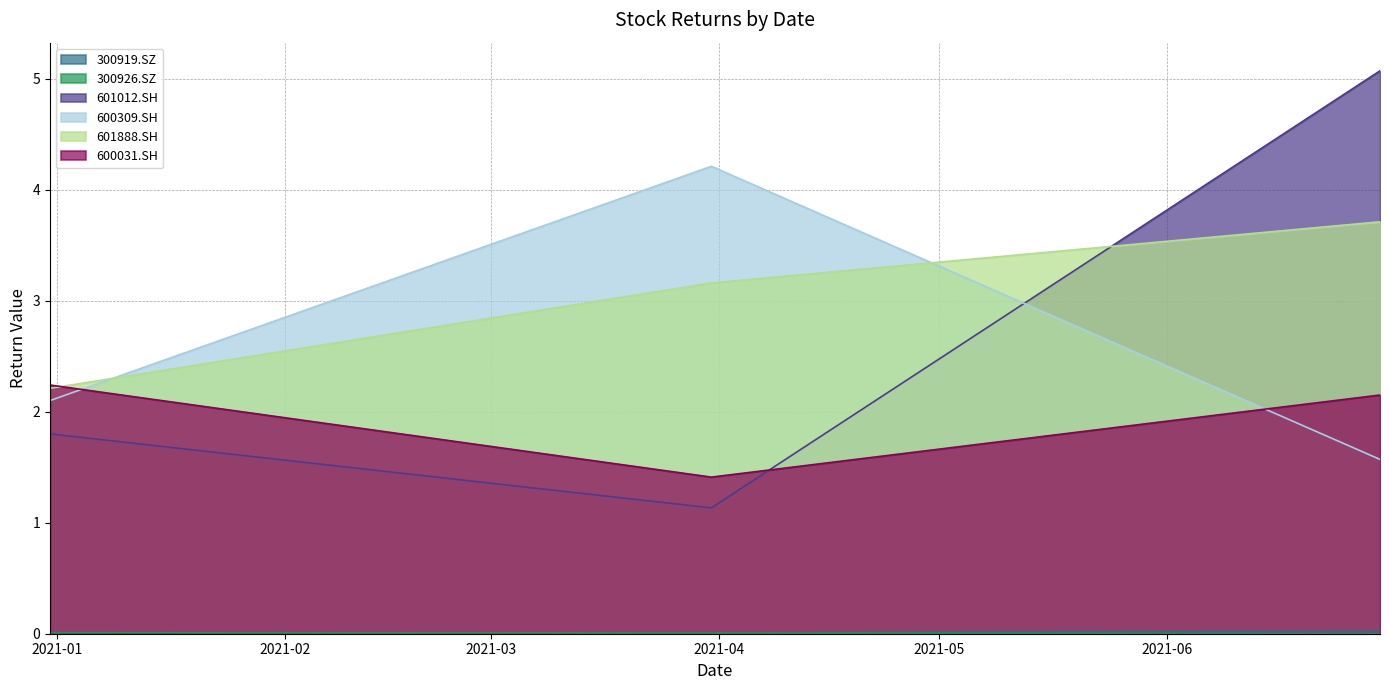

At how many categories does at least one series exceed 2?

3